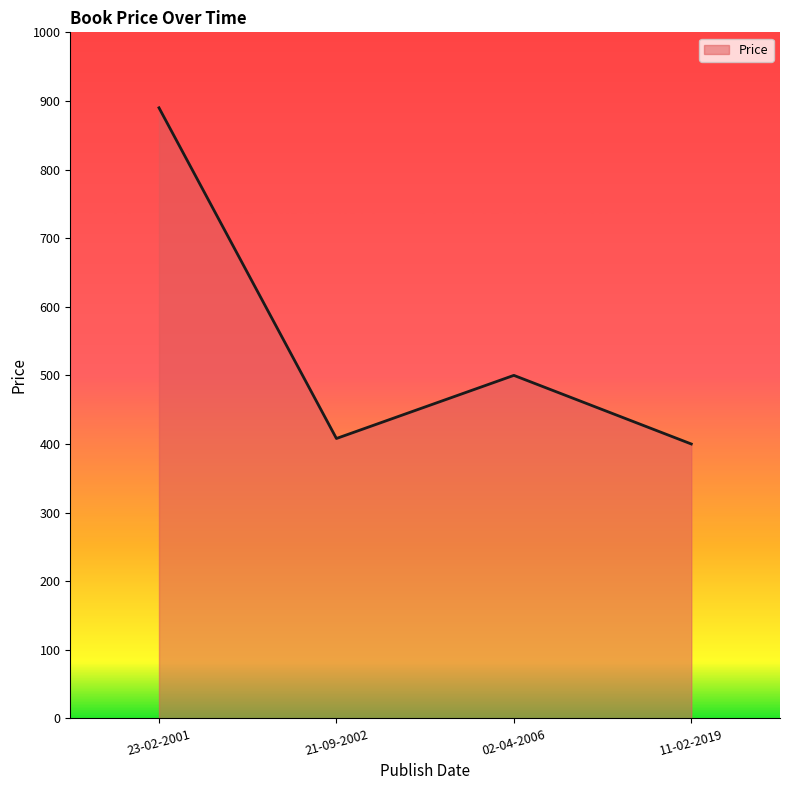

Does the chart display data point markers on the line(s)?

No